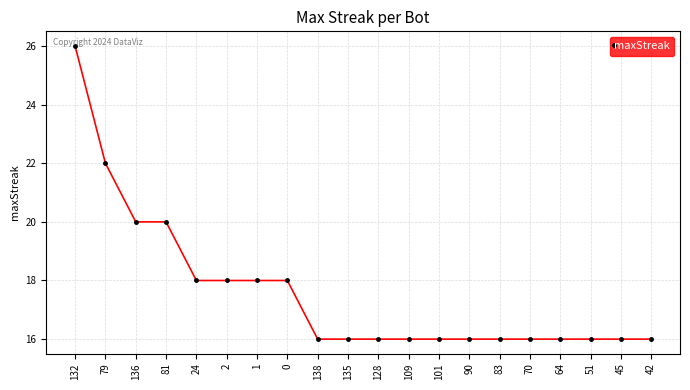

The value at 51 is 8. True or false?

False